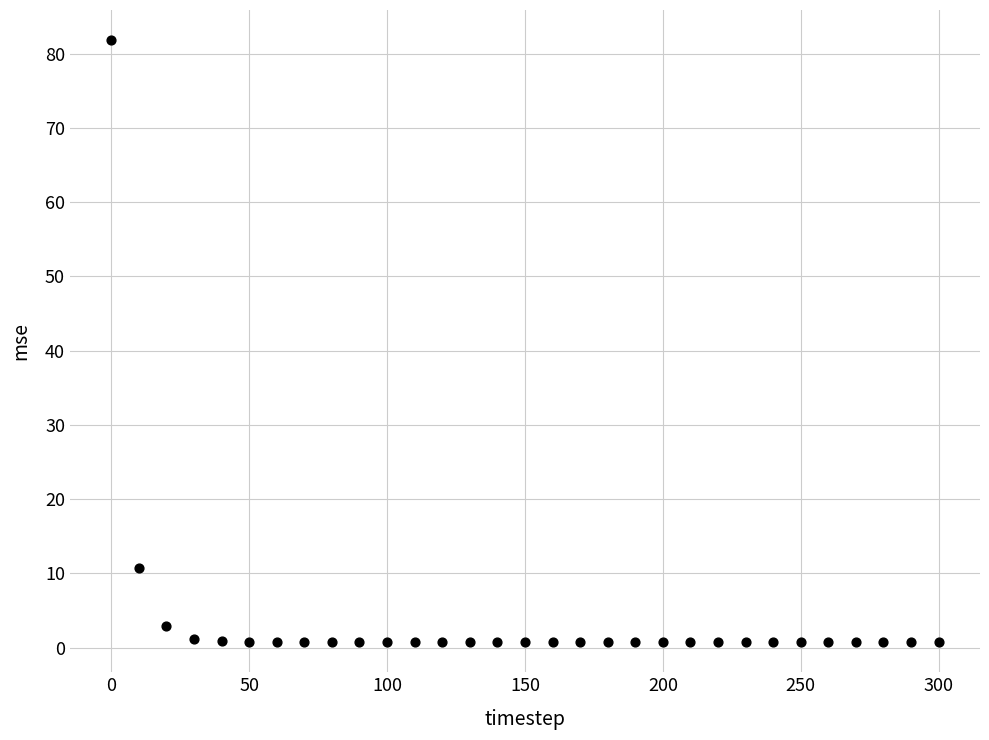

What is the range of X values (max minus min)?

300.0